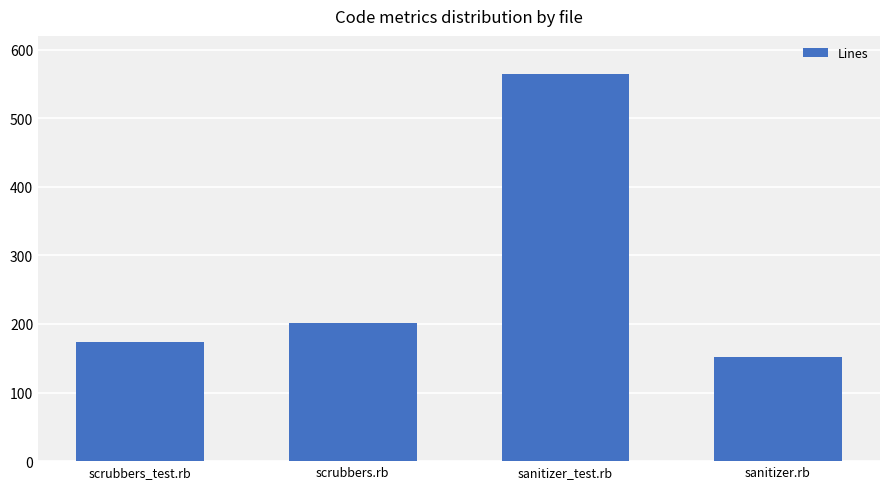

Read the value at sanitizer_test.rb.

564